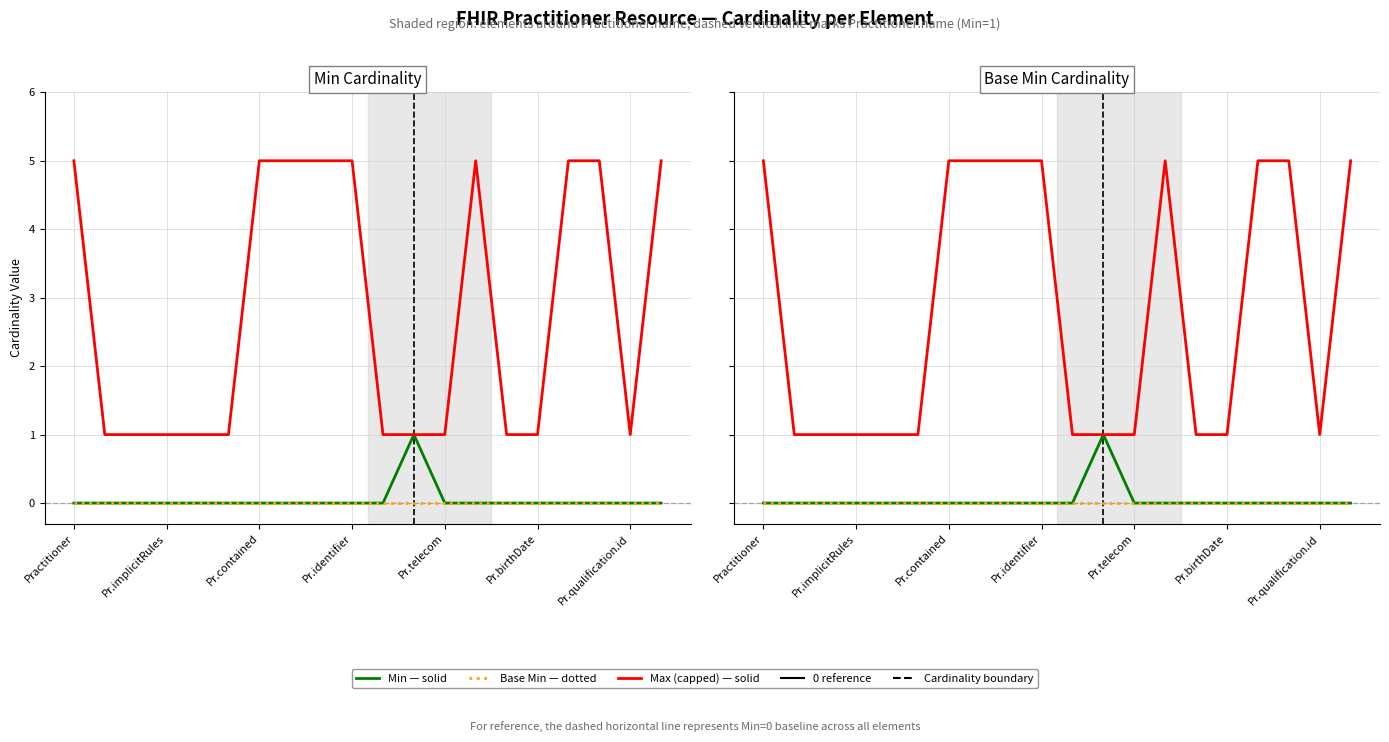

Does the chart have visible grid lines?

Yes